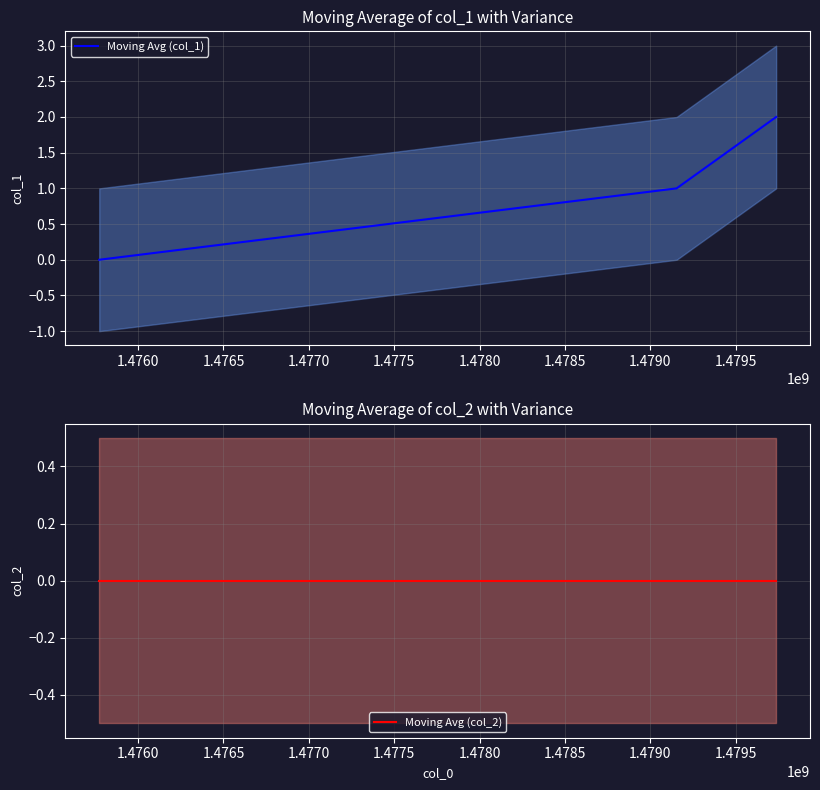

At 1.4760, list the series in order from largest to smallest.

Moving Avg (col_1), Moving Avg (col_2)